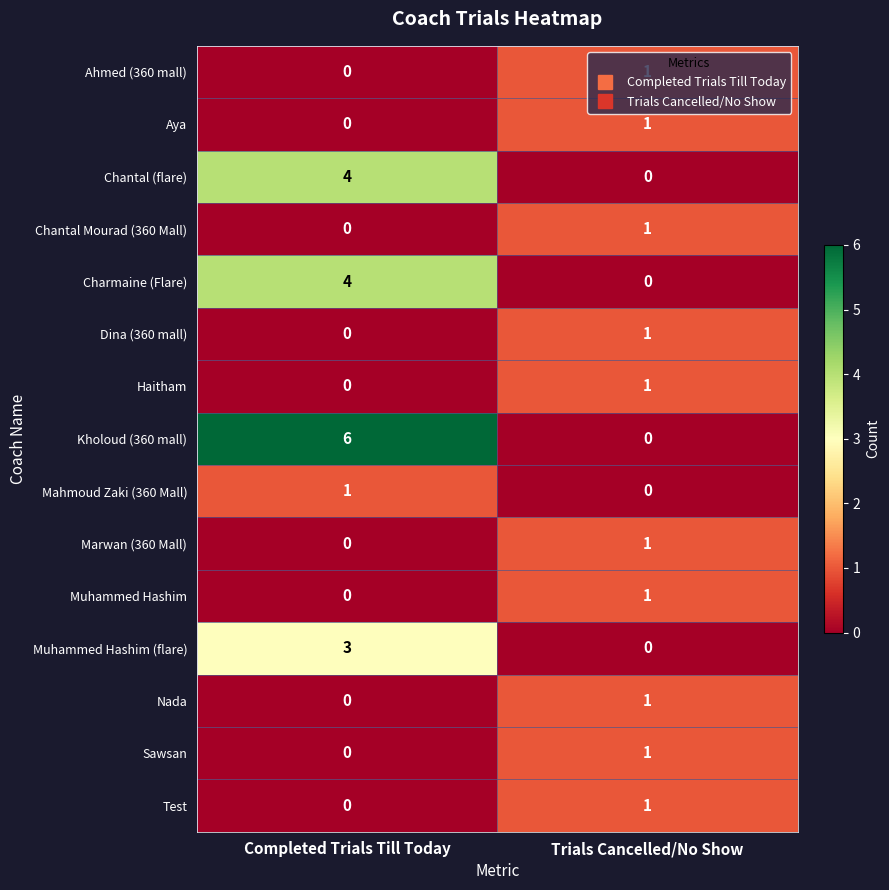

Between Completed Trials Till Today and Trials Cancelled/No Show, which series saw the biggest shift?

Kholoud (360 mall)